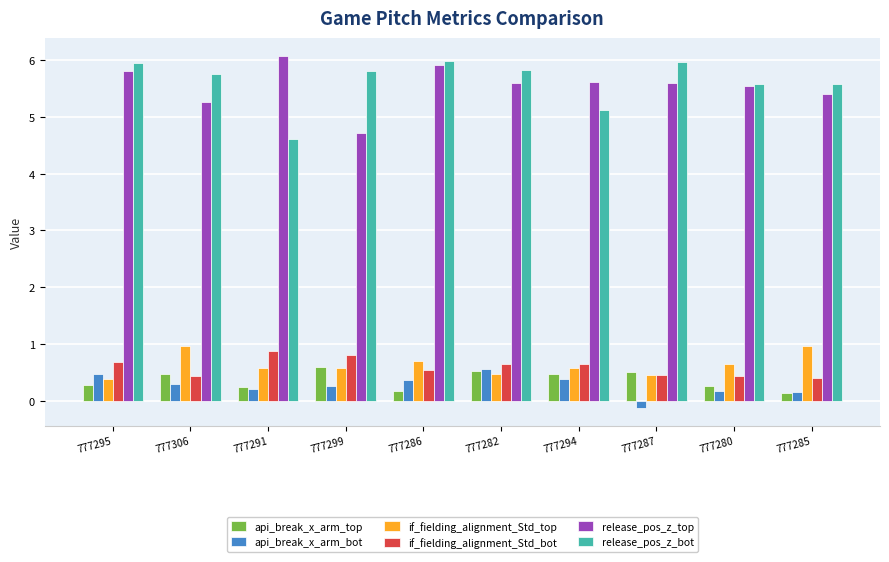

What is the spread (max minus min) of values at 777286?

5.8